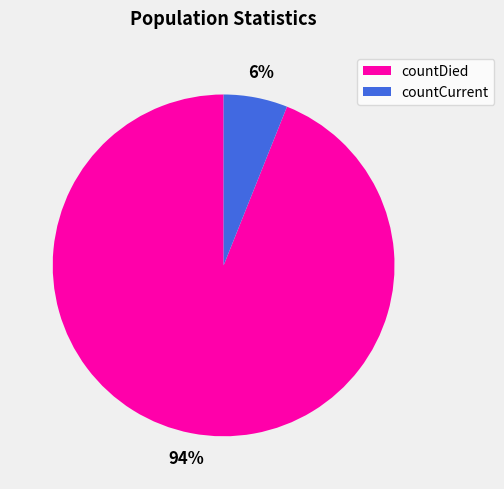

Is the sum of countDied and countCurrent greater than half?

Yes